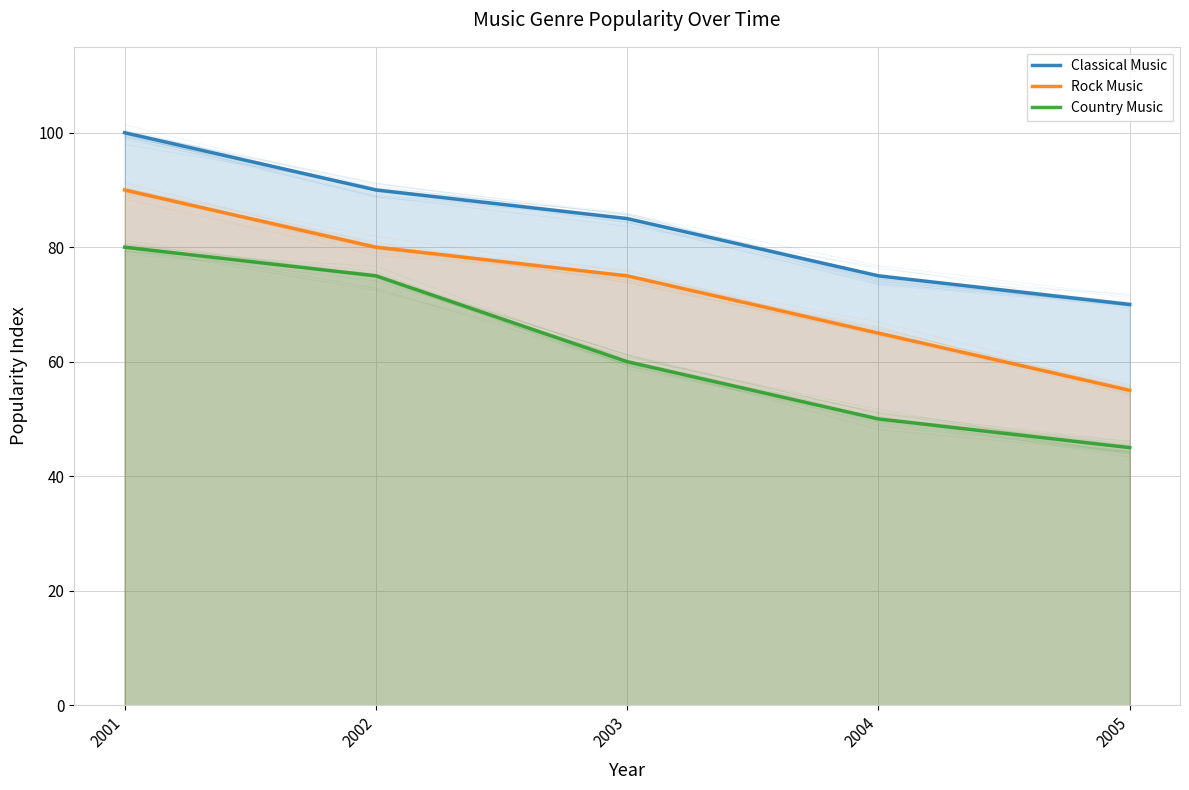

Which series has the largest range (max minus min)?

Rock Music